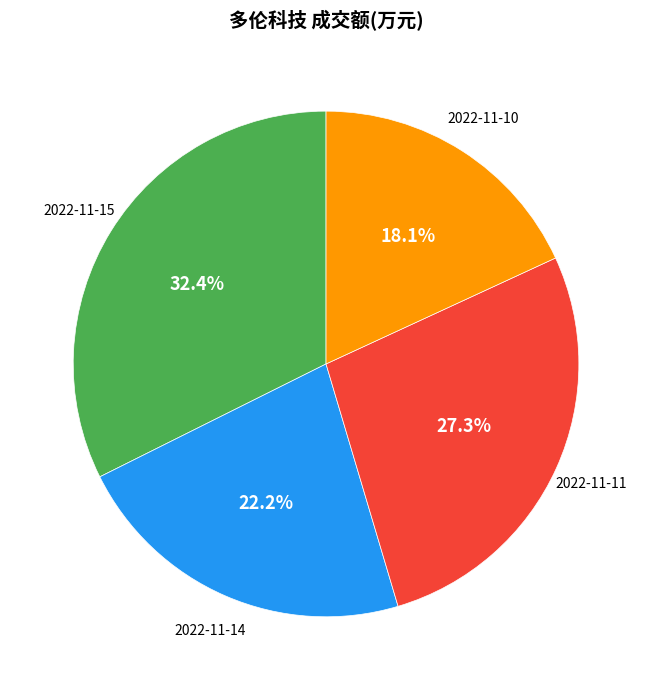

Does 2022-11-14 represent more than half of the total?

No